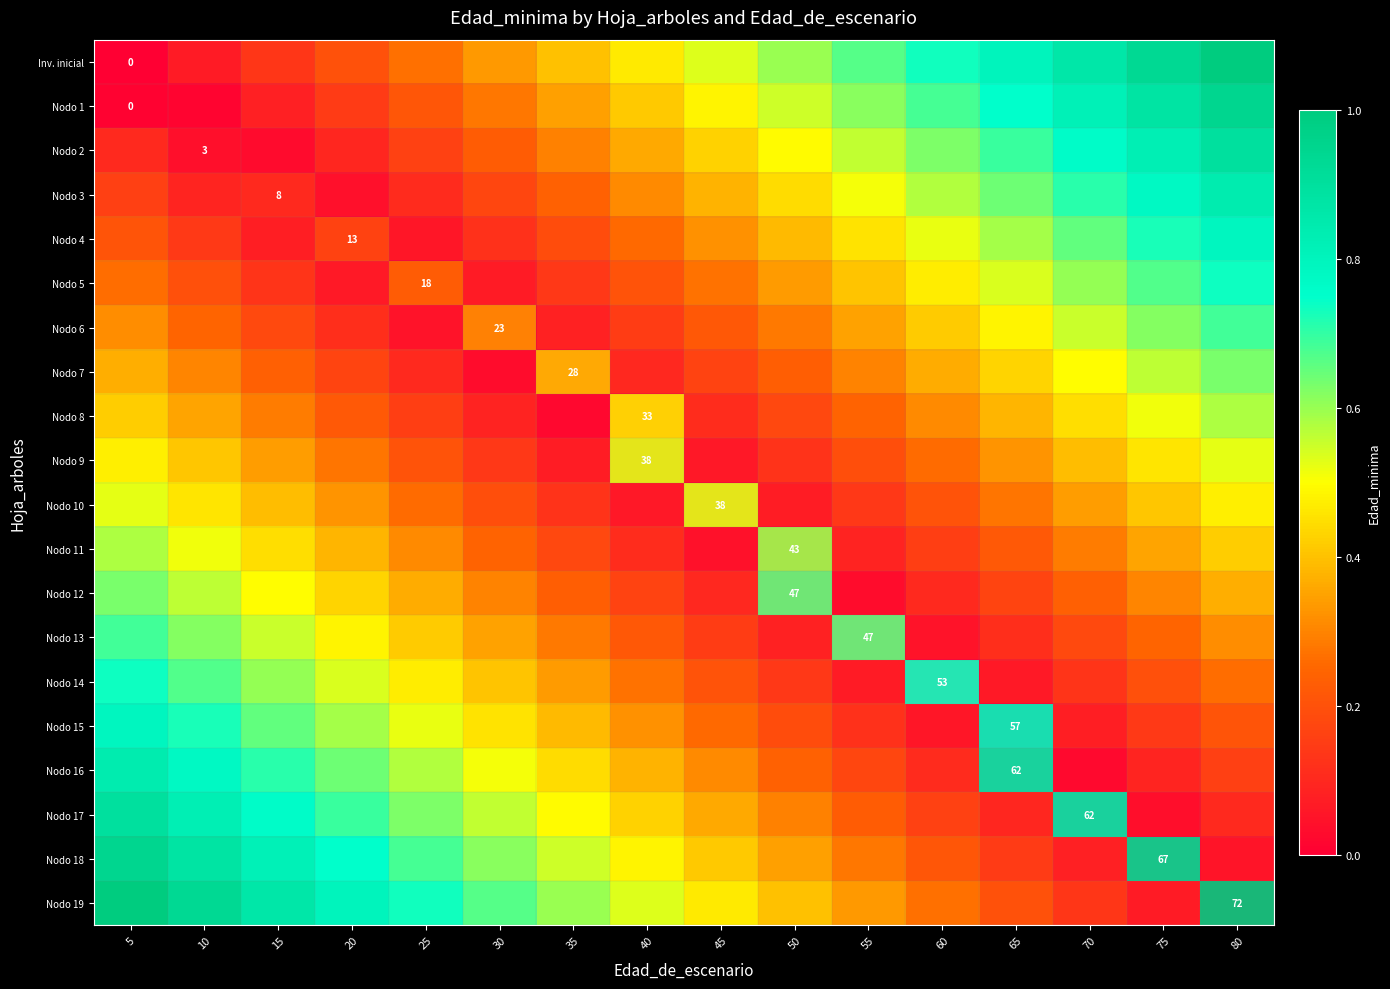

Rank the series by their maximum value, from lowest to highest.

Nodo 10, Nodo 9, Nodo 8, Nodo 11, Nodo 7, Nodo 12, Nodo 6, Nodo 13, Nodo 14, Nodo 5, Nodo 4, Nodo 15, Nodo 3, Nodo 16, Nodo 2, Nodo 17, Nodo 18, Nodo 1, Inv. inicial, Nodo 19